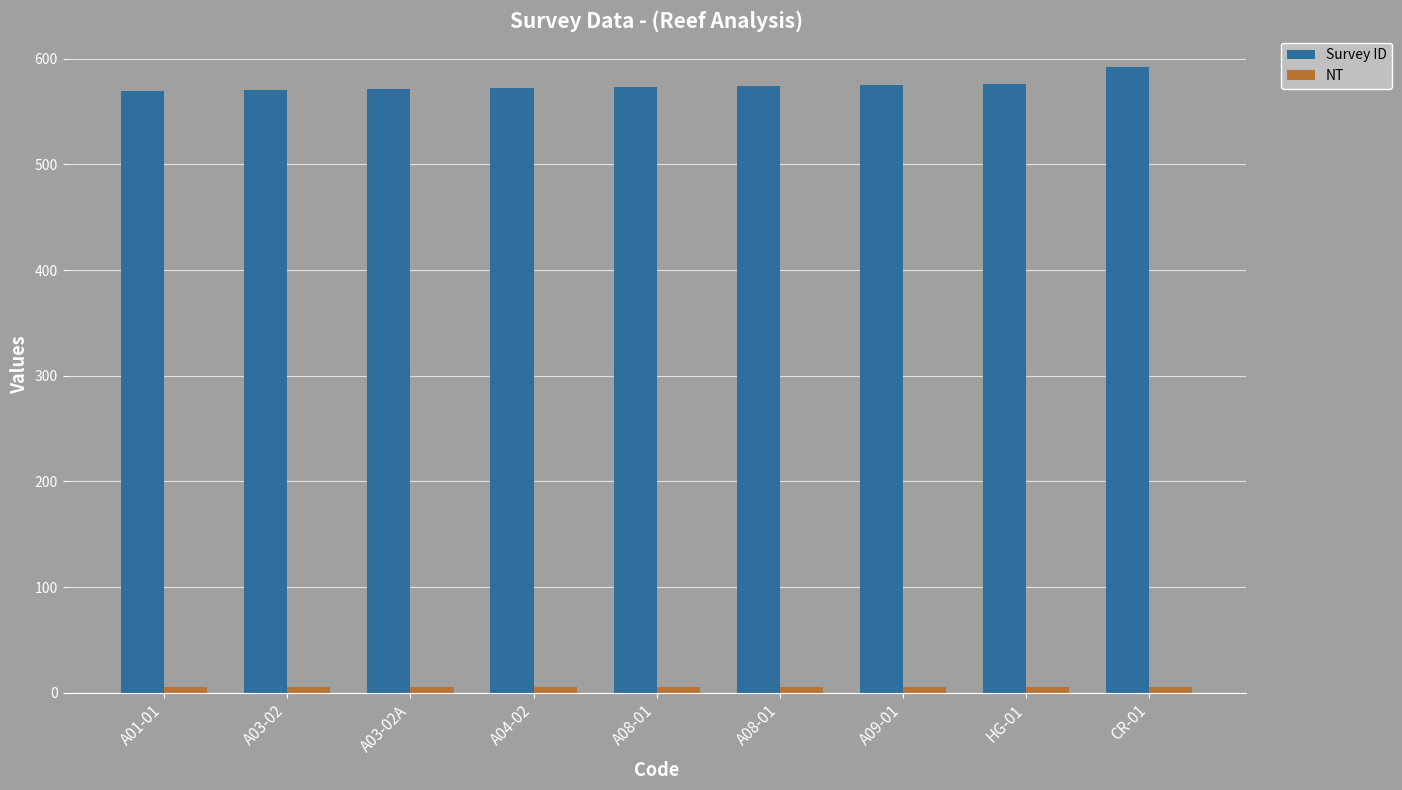

Rank the series at A09-01 from highest to lowest value.

Survey ID, NT